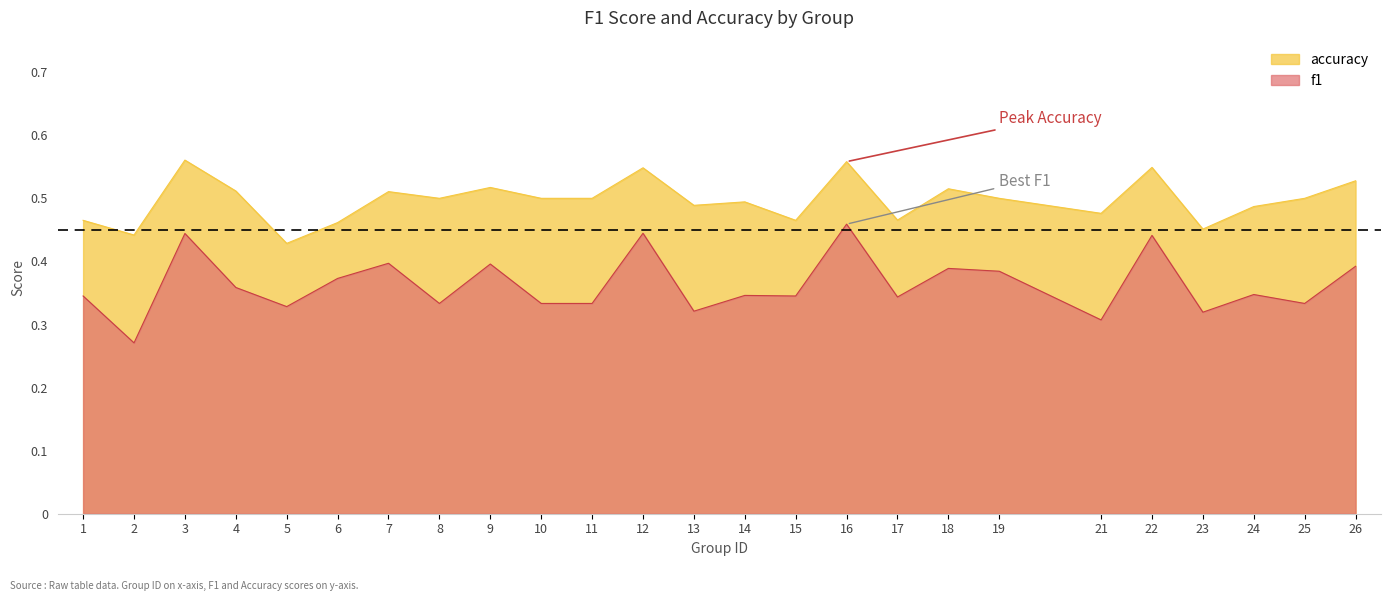

Which series has the widest spread of values?

f1